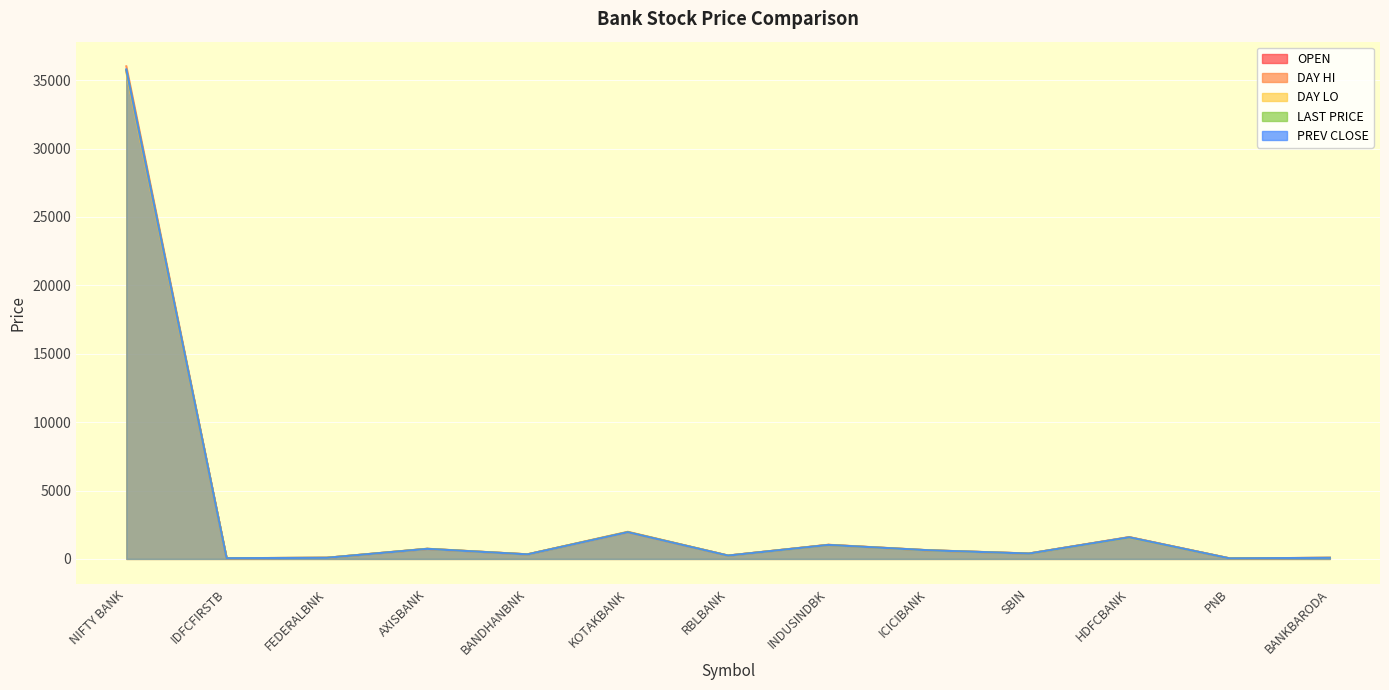

Reading left to right, transcribe all the data shown in this chart.

OPEN: 35687.2	50.6	82.3	731.0	333.6	1949.2	243.1	1025.0	626.8	391.8	1582.0	39.5	79.7
DAY HI: 36009.4	53.0	84.0	744.1	335.9	1984.8	246.2	1036.0	633.6	396.9	1597.8	40.1	81.2
DAY LO: 35573.3	50.1	82.3	731.0	329.6	1941.2	241.1	1015.3	624.1	388.2	1564.2	38.6	76.8
LAST PRICE: 35752.1	52.5	83.7	740.5	333.2	1963.0	244.2	1022.3	631.2	390.9	1576.0	38.7	77.2
PREV CLOSE: 35783.1	50.5	82.8	734.8	331.2	1952.0	243.1	1022.8	632.1	392.2	1581.8	39.5	79.7